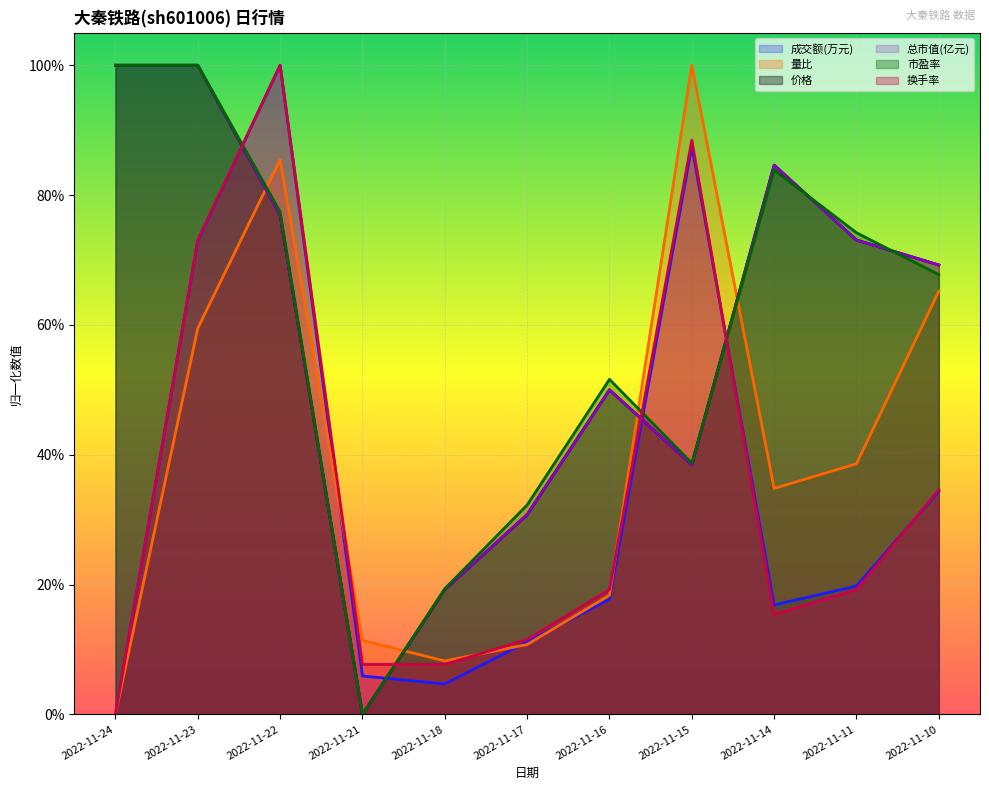

Read the 换手率 value at 2022-11-18.

0.1